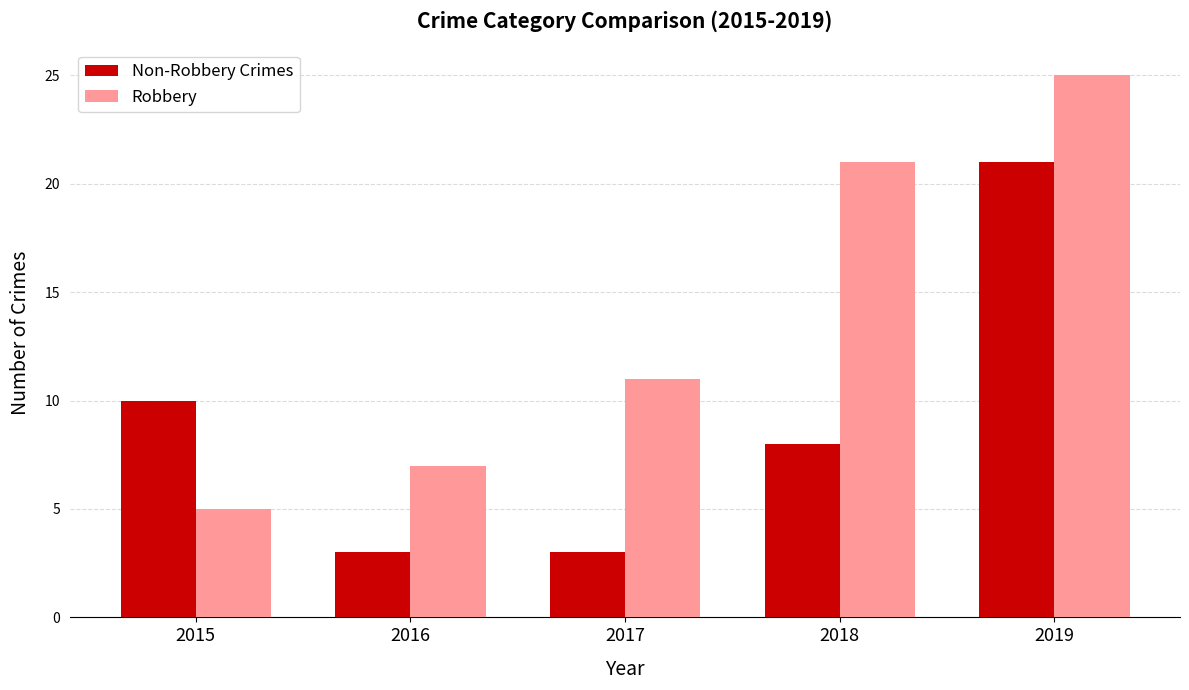

Which category has the lowest value in the Robbery series?

2015